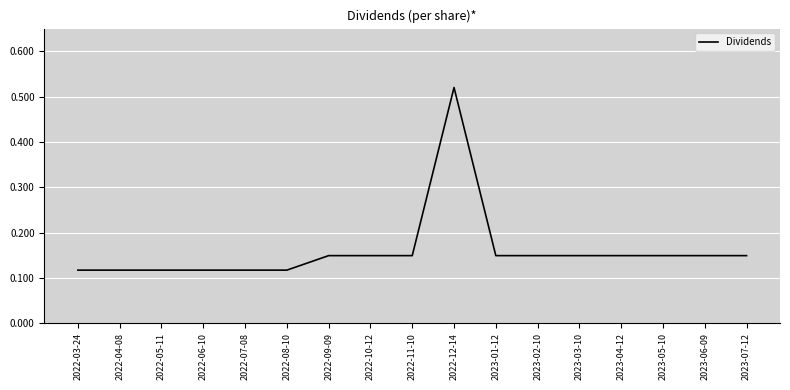

What position from the right is 2022-05-11?

15